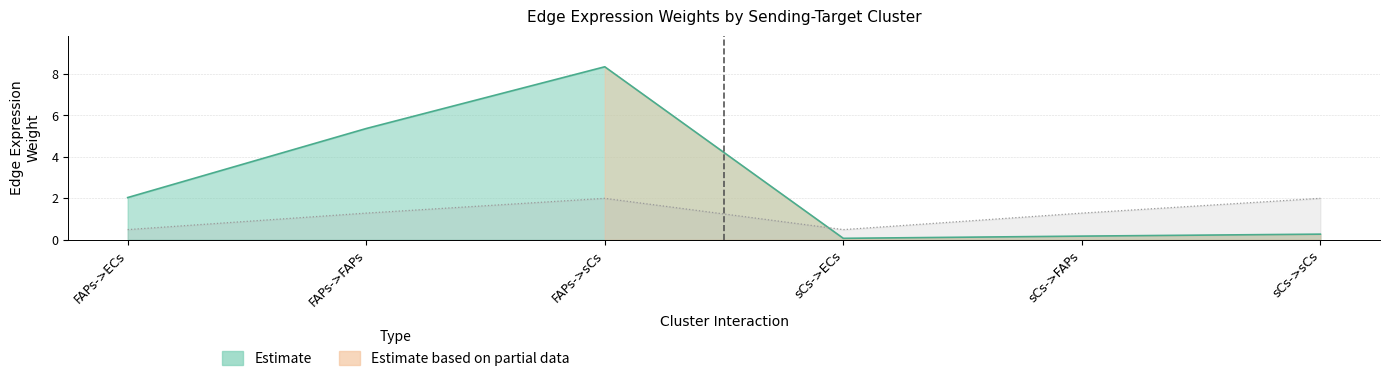

What is the maximum value shown in the chart?

8.4